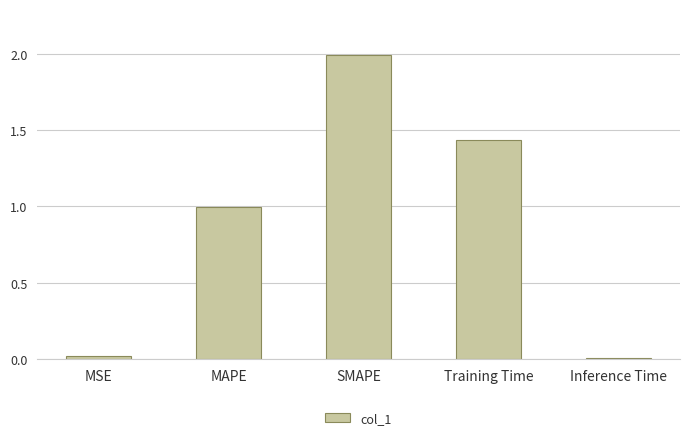

What is the difference between the maximum and minimum values?

2.0